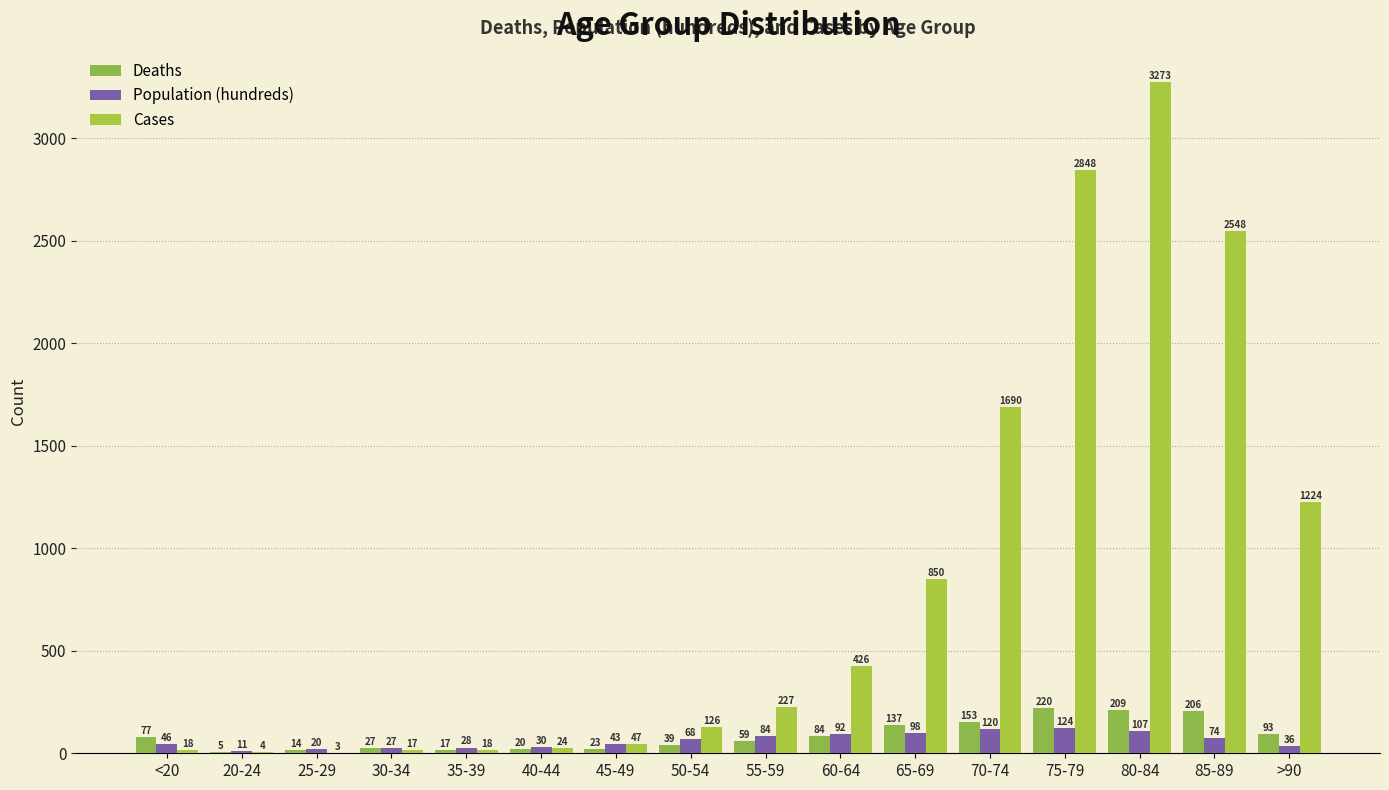

How many groups of bars are there?

16